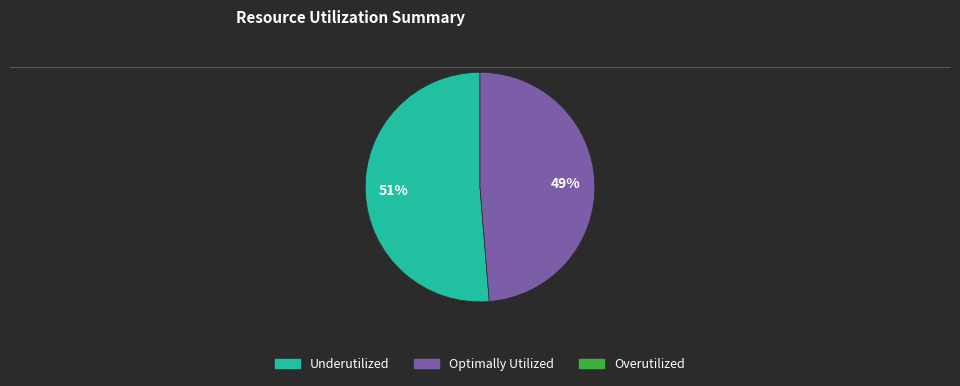

Does any single category account for the majority?

Yes